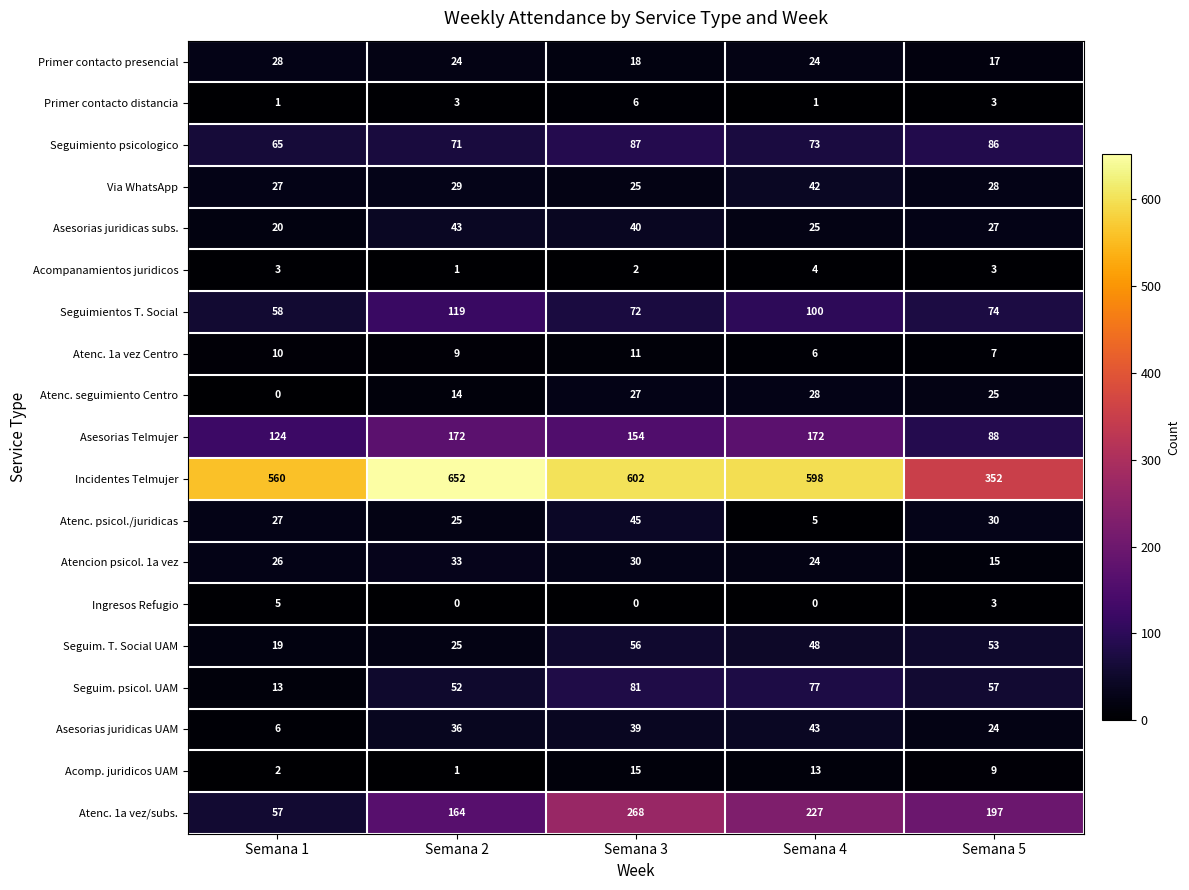

Rank the series at Semana 3 from lowest to highest value.

Ingresos Refugio, Acompanamientos juridicos, Primer contacto distancia, Atenc. 1a vez Centro, Acomp. juridicos UAM, Primer contacto presencial, Via WhatsApp, Atenc. seguimiento Centro, Atencion psicol. 1a vez, Asesorias juridicas UAM, Asesorias juridicas subs., Atenc. psicol./juridicas, Seguim. T. Social UAM, Seguimientos T. Social, Seguim. psicol. UAM, Seguimiento psicologico, Asesorias Telmujer, Atenc. 1a vez/subs., Incidentes Telmujer